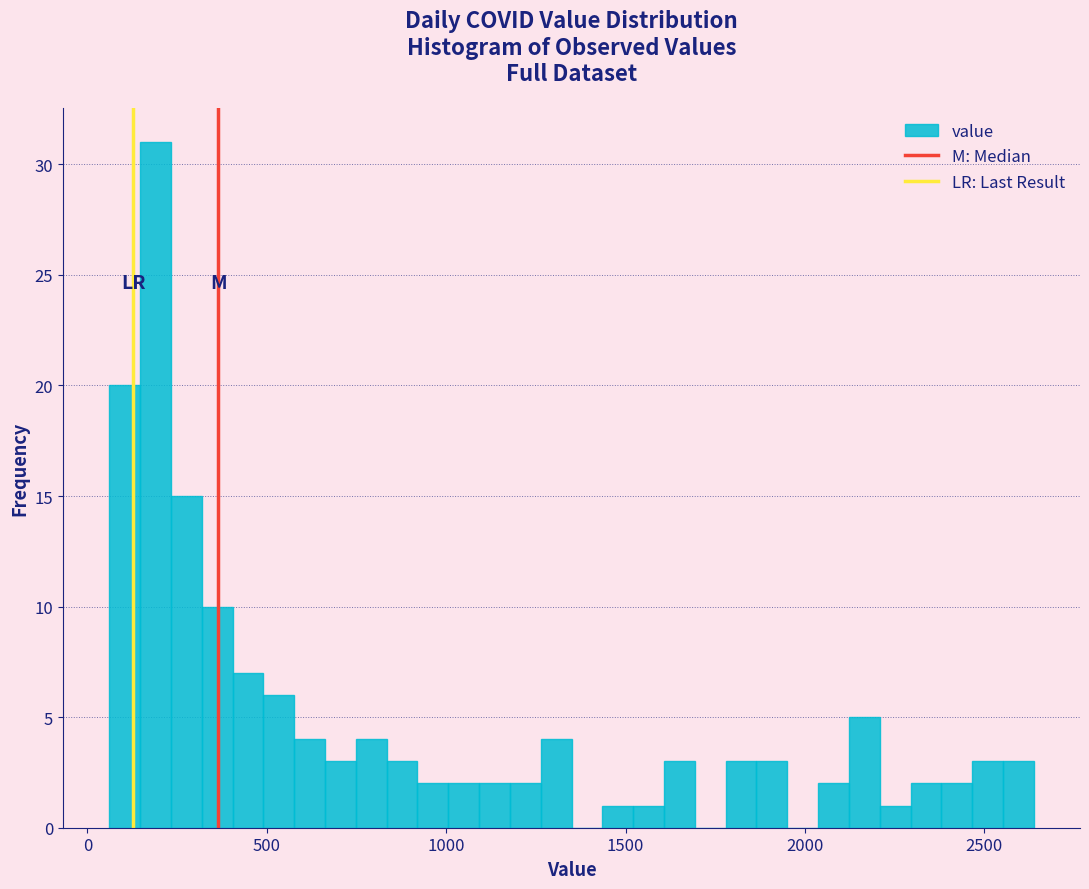

Read against the x-axis, roughly where is the centre of the tallest bar?

200